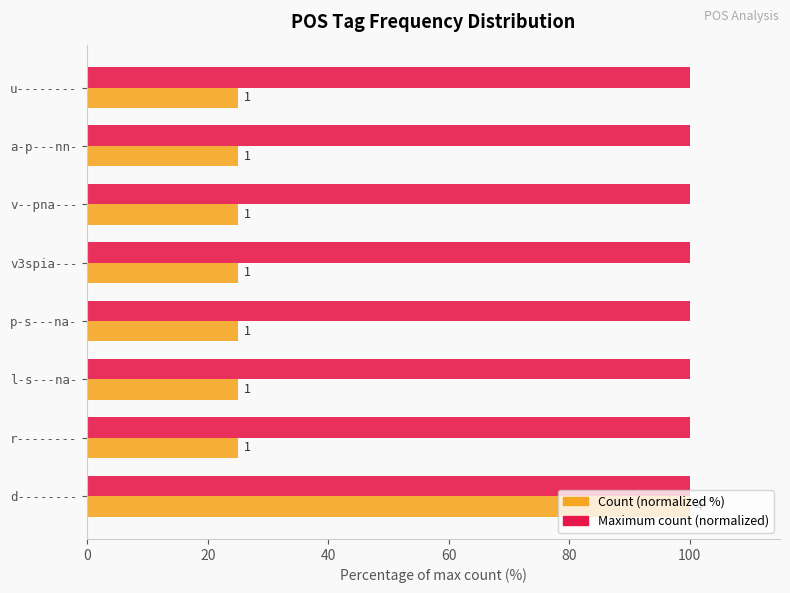

What are all the series names shown in the legend?

Count (normalized %), Maximum count (normalized)